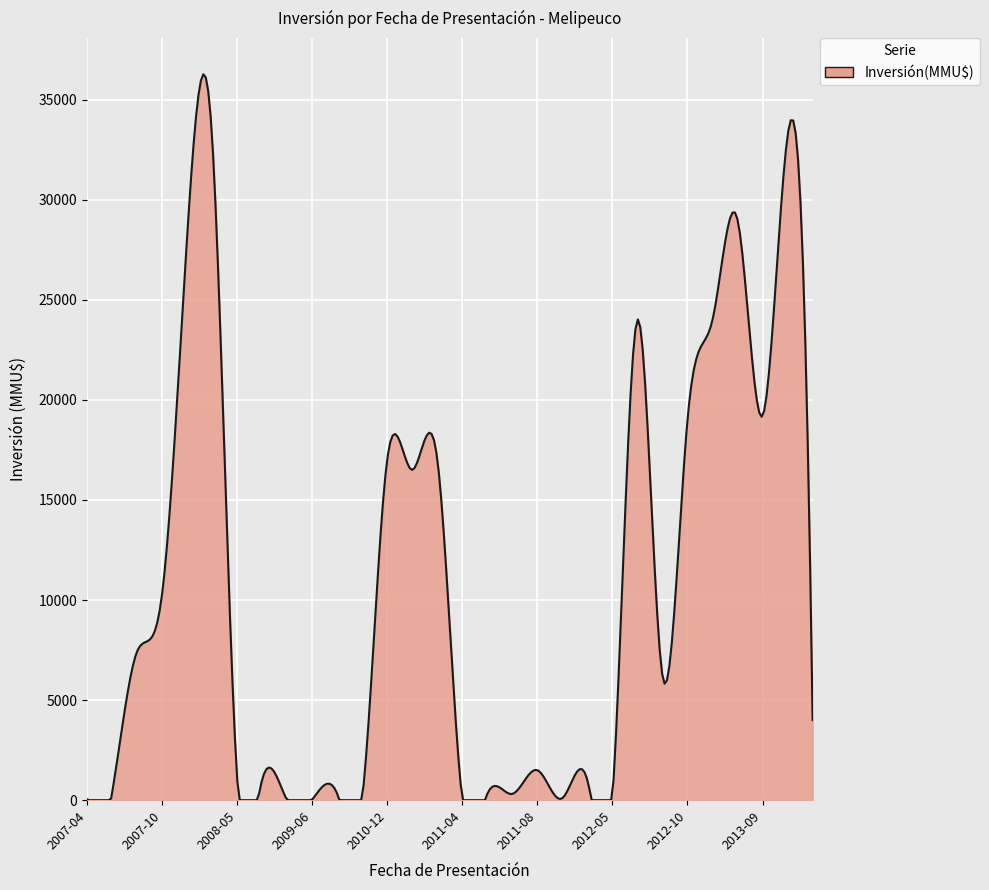

What is the difference between the maximum and minimum values?

36267.7